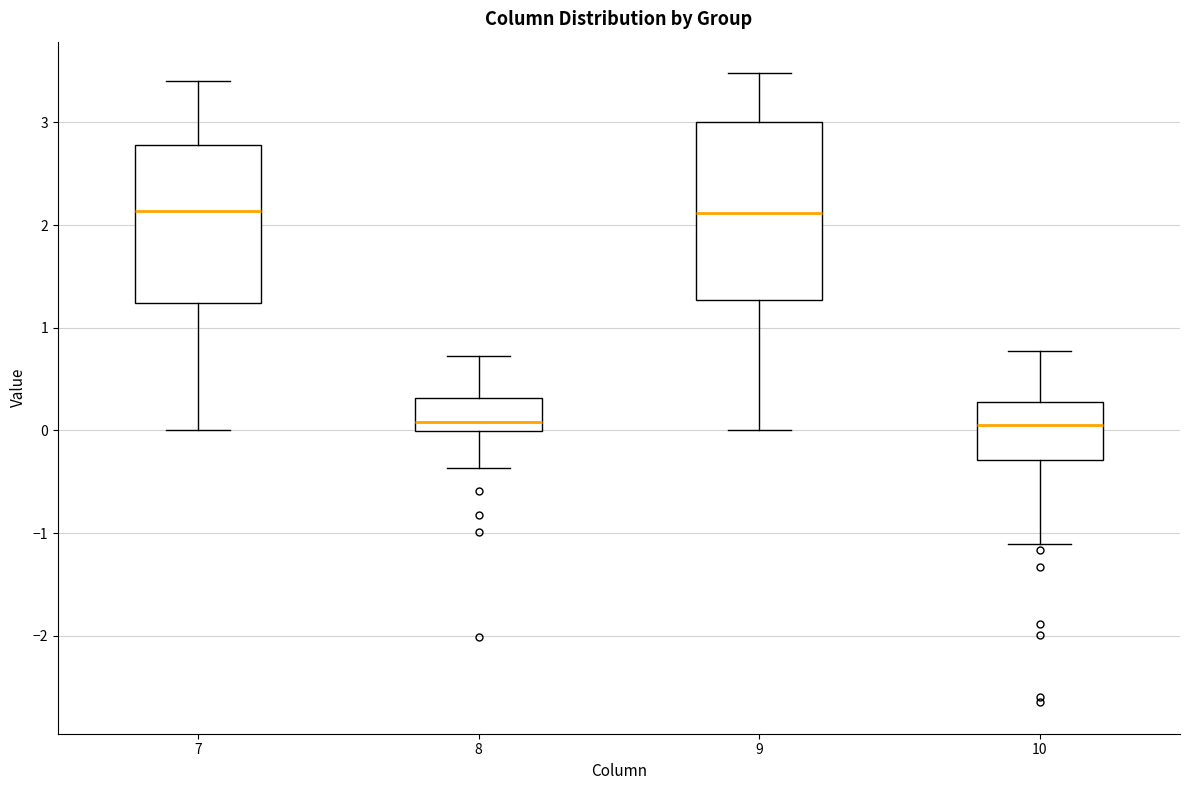

Reading left to right, read every box against the y-axis: the position of its median line, the range the box covers, and the ends of its whiskers. The values are not printed on the chart, so give them approximately, as read against the axis.

7: median 2.1, box 1.2 to 2.8, whiskers 0.0 to 3.4
8: median 0.1, box 0.0 to 0.3, whiskers -0.4 to 0.7
9: median 2.1, box 1.3 to 3.0, whiskers 0.0 to 3.5
10: median 0.0, box -0.3 to 0.3, whiskers -1.1 to 0.8